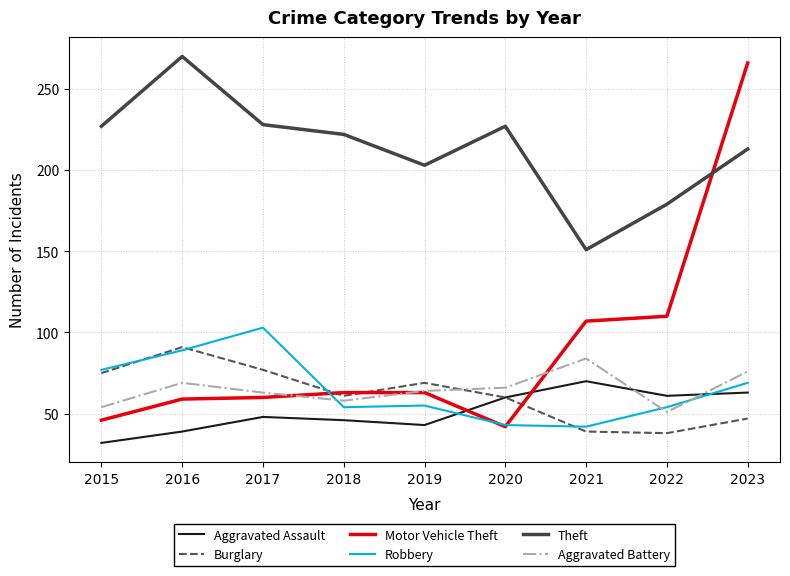

What value does the Aggravated Battery series have at 2016, to the nearest 5?

70